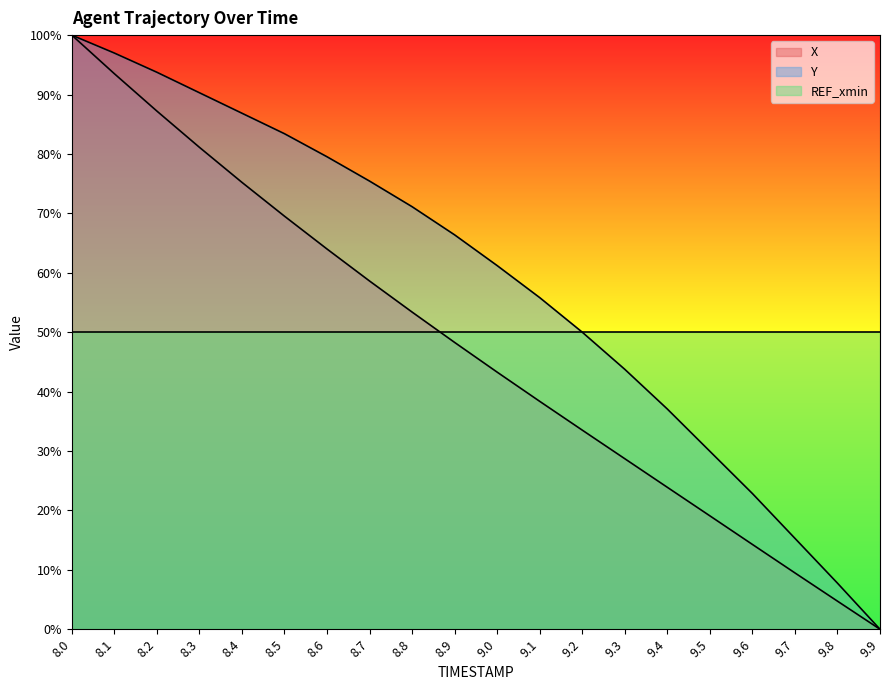

Which category has the highest value in the X series?

8.0